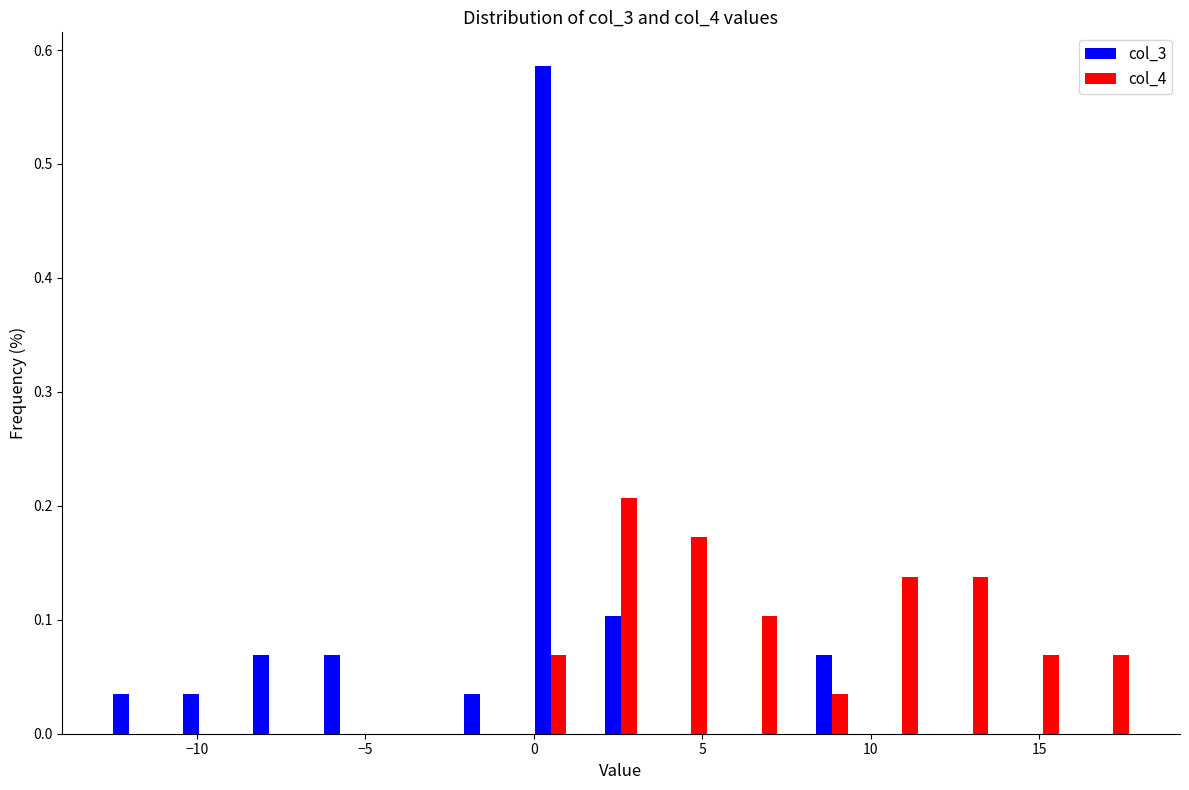

Reading left to right, list every range on the x-axis with the height of the bar of each series over it. Neither the bar edges nor the heights are printed on the chart, so give them approximately, as read against the axes.

-13.0 to -11.0: col_3=0.03	col_4=0
-11.0 to -9.0: col_3=0.03	col_4=0
-9.0 to -7.0: col_3=0.07	col_4=0
-7.0 to -4.5: col_3=0.07	col_4=0
-4.5 to -2.5: col_3=0	col_4=0
-2.5 to -0.5: col_3=0.03	col_4=0
-0.5 to 1.5: col_3=0.59	col_4=0.07
1.5 to 3.5: col_3=0.10	col_4=0.21
3.5 to 5.5: col_3=0	col_4=0.17
5.5 to 8.0: col_3=0	col_4=0.10
8.0 to 10.0: col_3=0.07	col_4=0.03
10.0 to 12.0: col_3=0	col_4=0.14
12.0 to 14.0: col_3=0	col_4=0.14
14.0 to 16.0: col_3=0	col_4=0.07
16.0 to 18.5: col_3=0	col_4=0.07